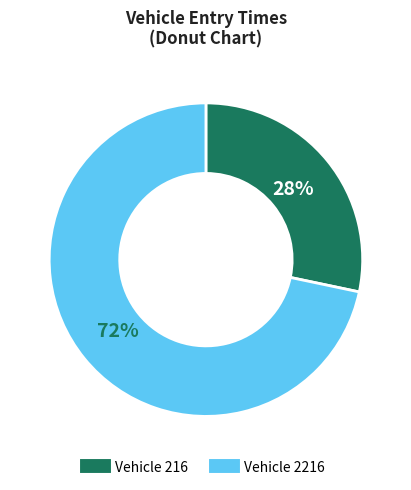

How many slices are in this pie chart?

2